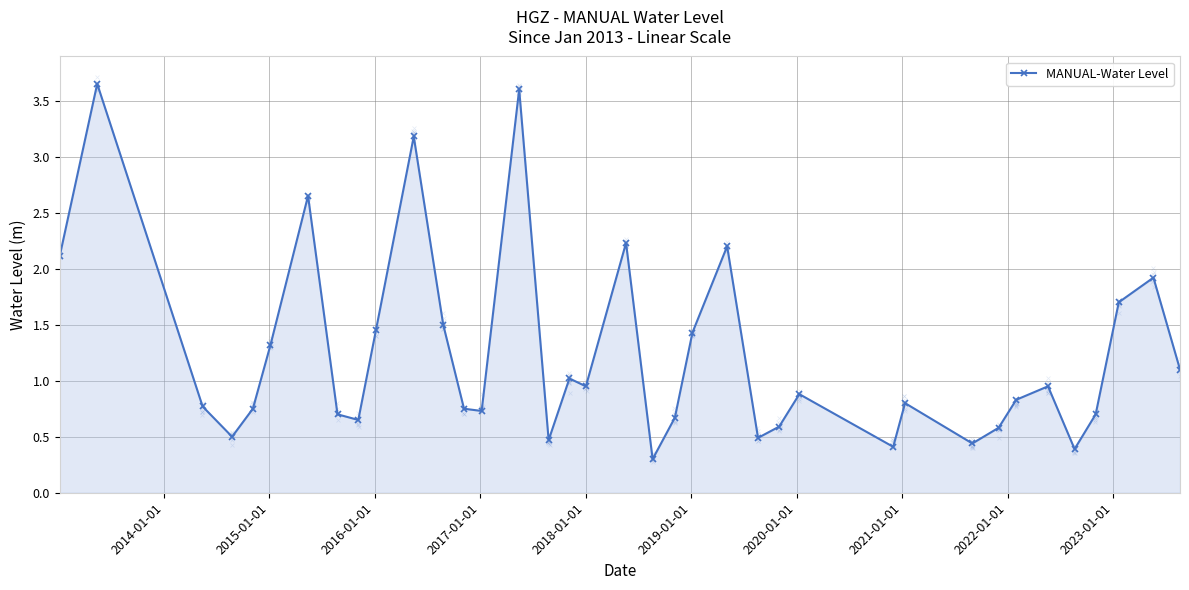

True or false: MANUAL-Water Level has more than 0 points higher than both neighbors.

True